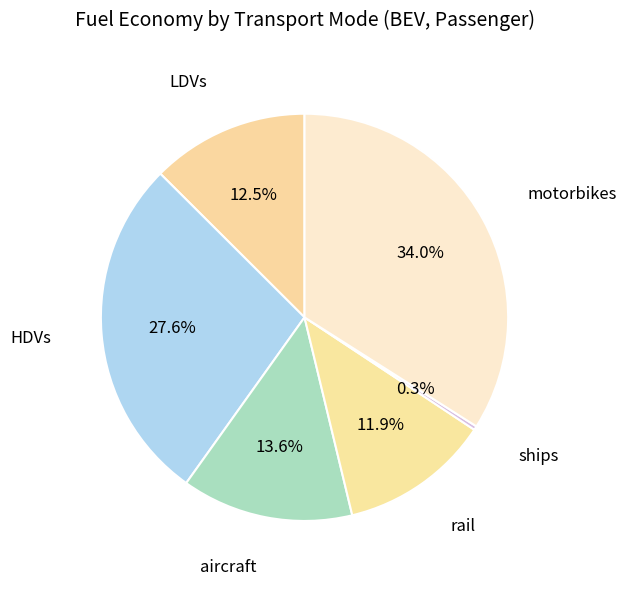

Rank the categories by value from lowest to highest.

ships, rail, LDVs, aircraft, HDVs, motorbikes